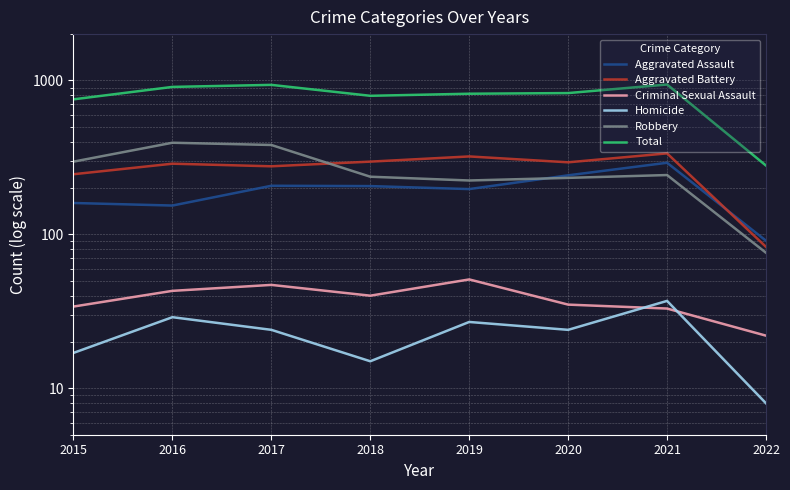

How many lines are shown in the chart?

6